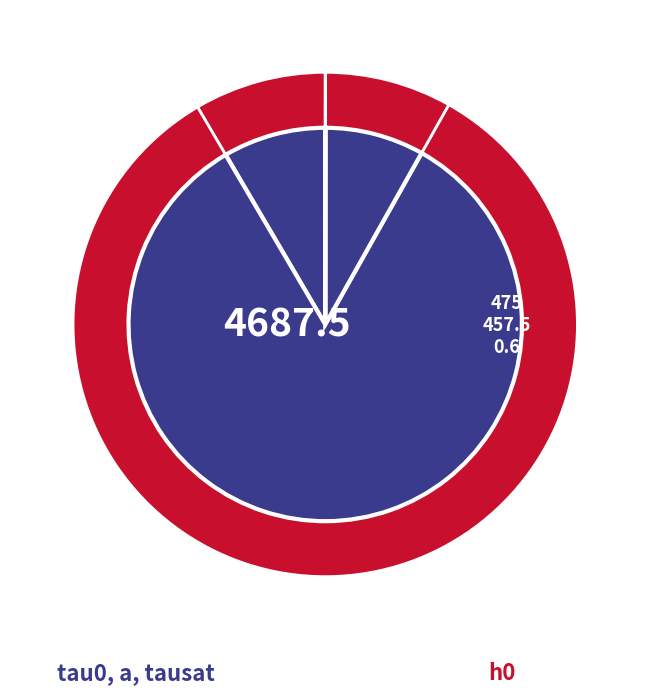

What is the total percentage of tausat and tau0?

16.6%